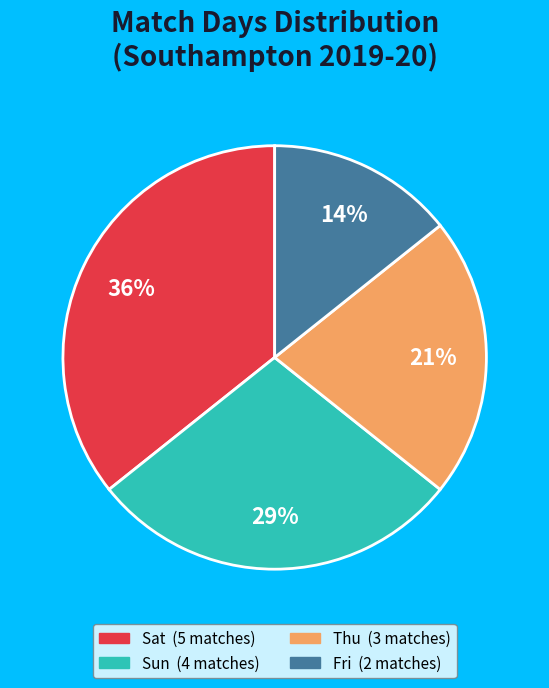

How many slices are in this pie chart?

4